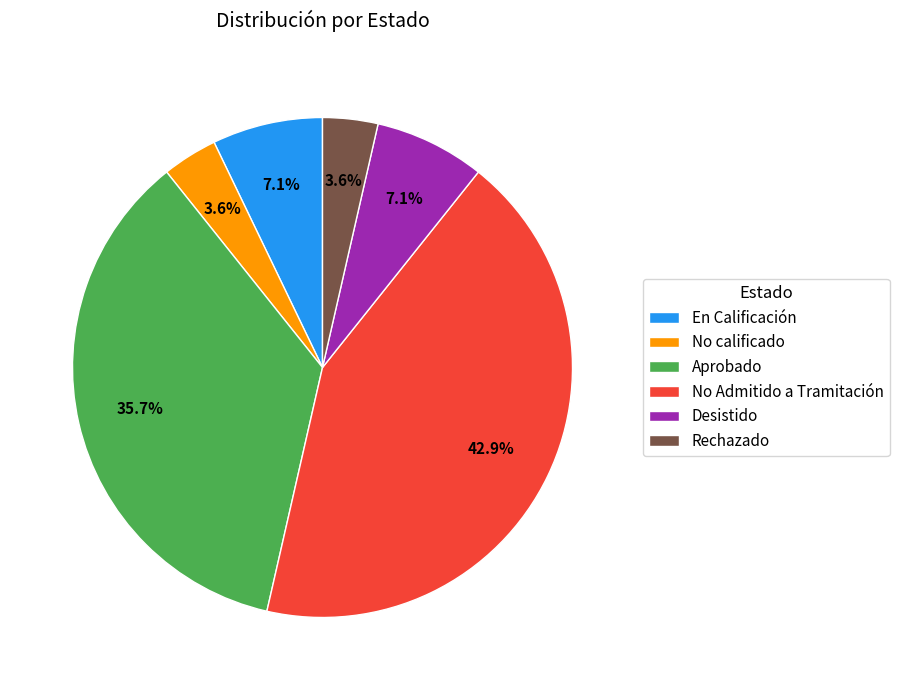

True or false: No Admitido a Tramitación accounts for 43% of the total.

True